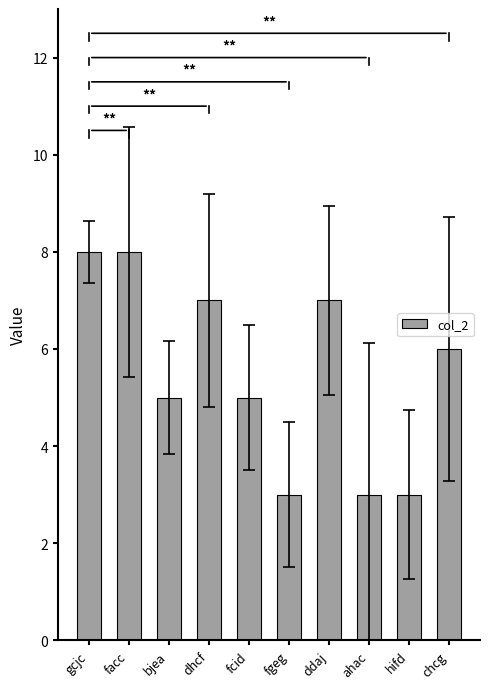

Does the chart contain any negative values?

No